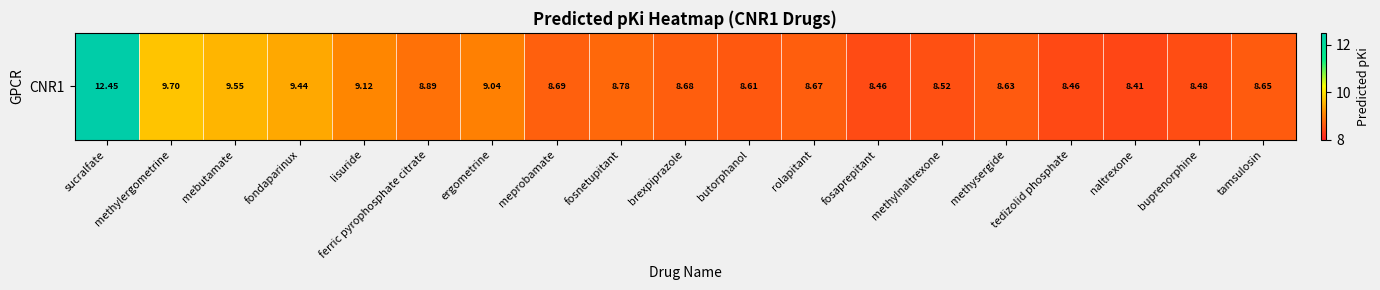

Reading right to left, what are all the values shown in this chart?

8.6	8.5	8.4	8.5	8.6	8.5	8.5	8.7	8.6	8.7	8.8	8.7	9.0	8.9	9.1	9.4	9.6	9.7	12.5